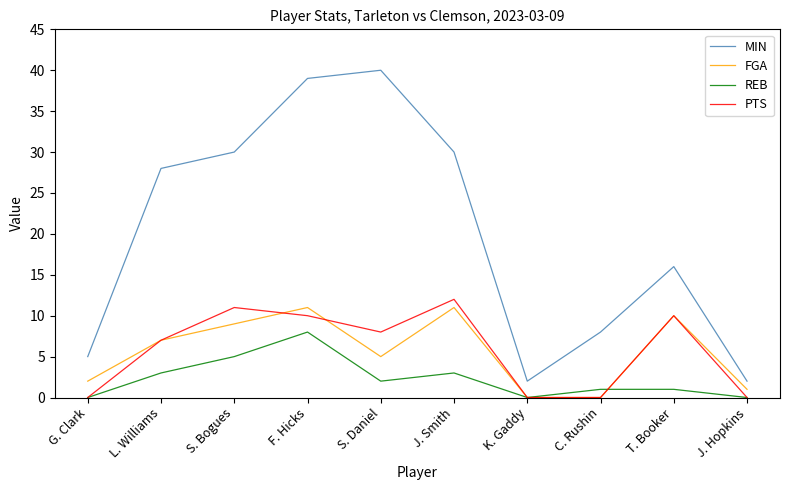

List the series in order of their peak value, highest first.

MIN, PTS, FGA, REB